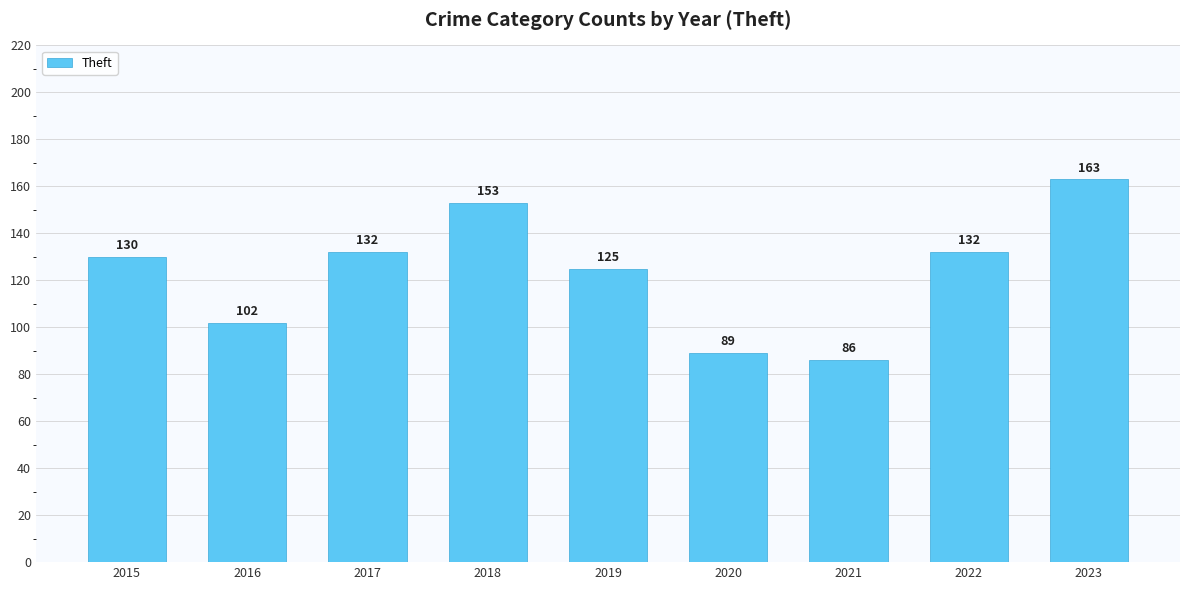

Reading left to right, list all the values displayed in this chart.

2015=130	2016=102	2017=132	2018=153	2019=125	2020=89	2021=86	2022=132	2023=163